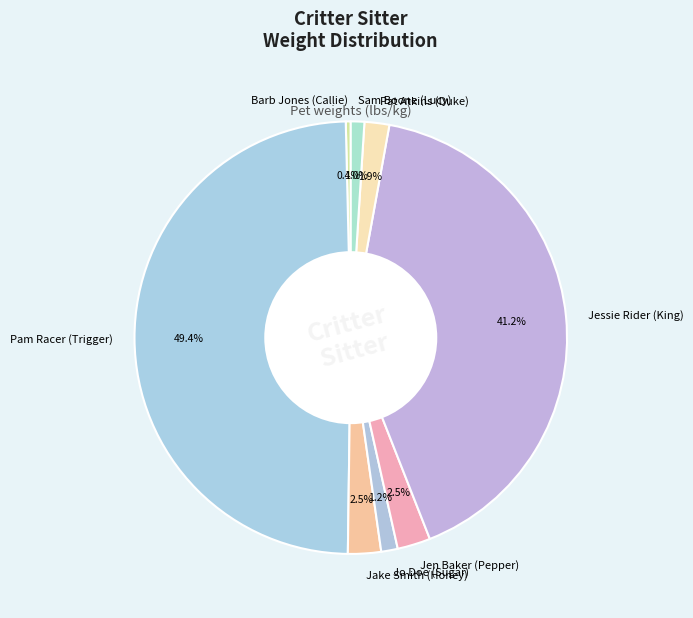

Is it true that Barb Jones (Callie) is 6% of the pie?

False